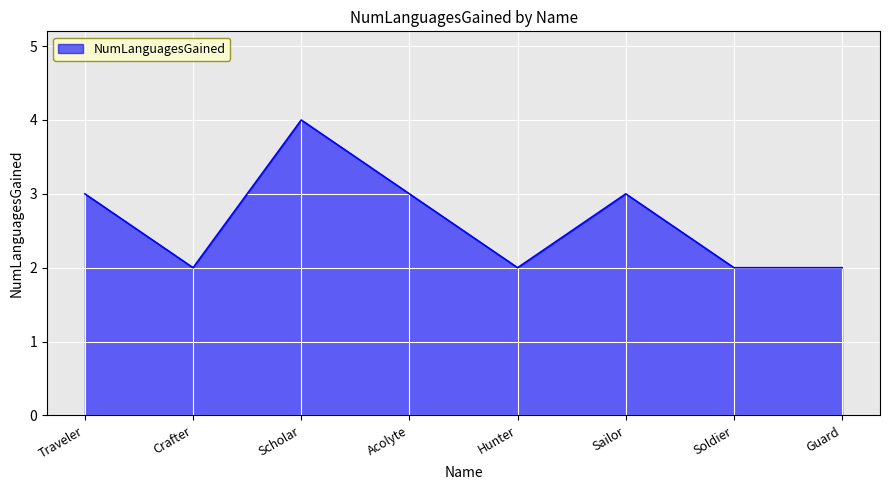

Which has a higher value, Crafter or Acolyte?

Acolyte